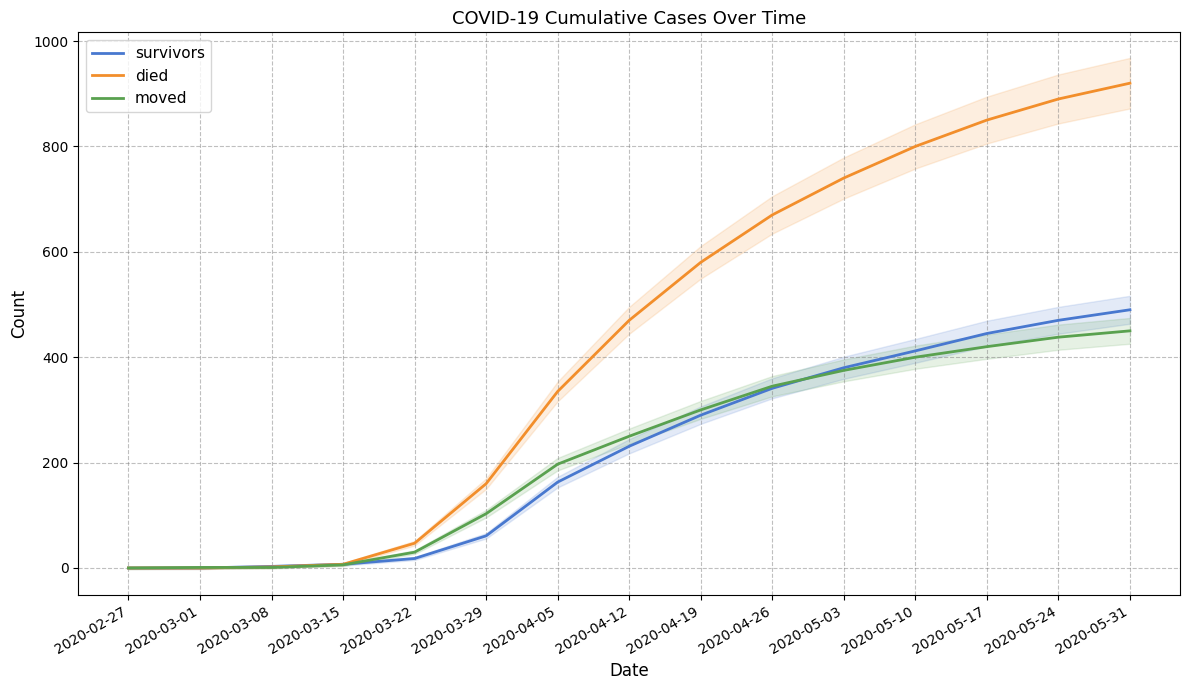

How many positive values does the died series have?

13